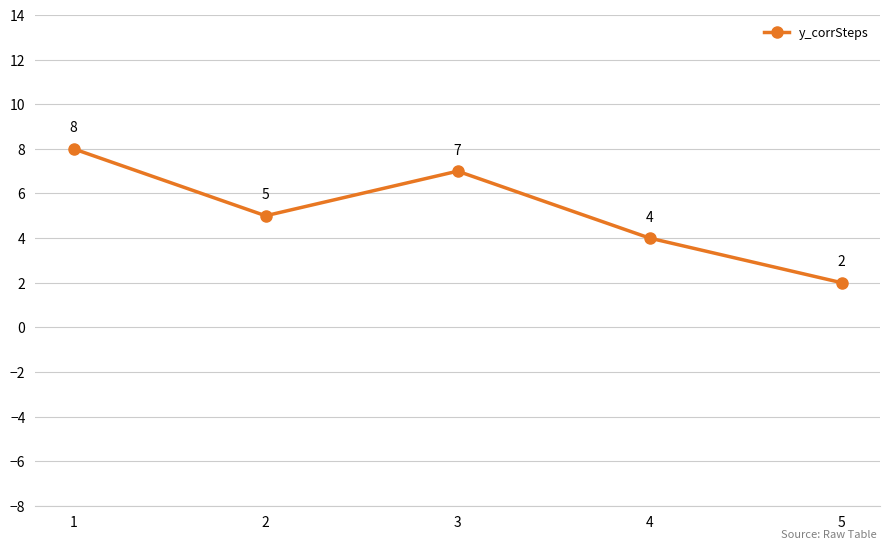

What is the average value?

5